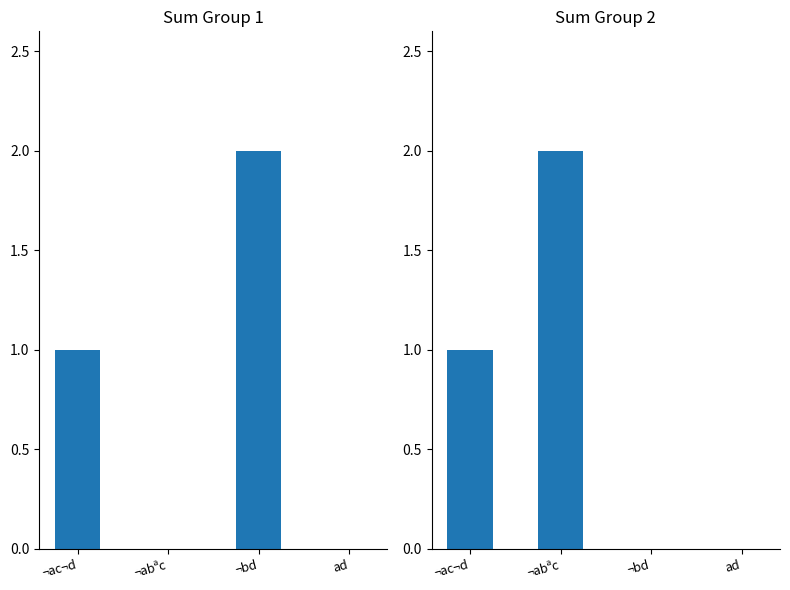

How many categories are shown in the chart?

4